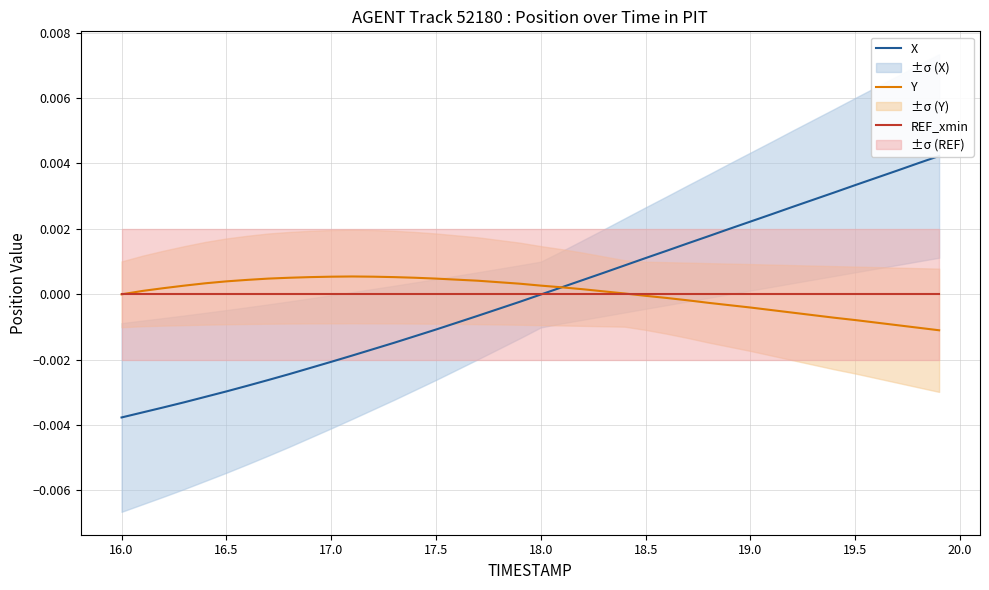

How many values in X are above zero?

19